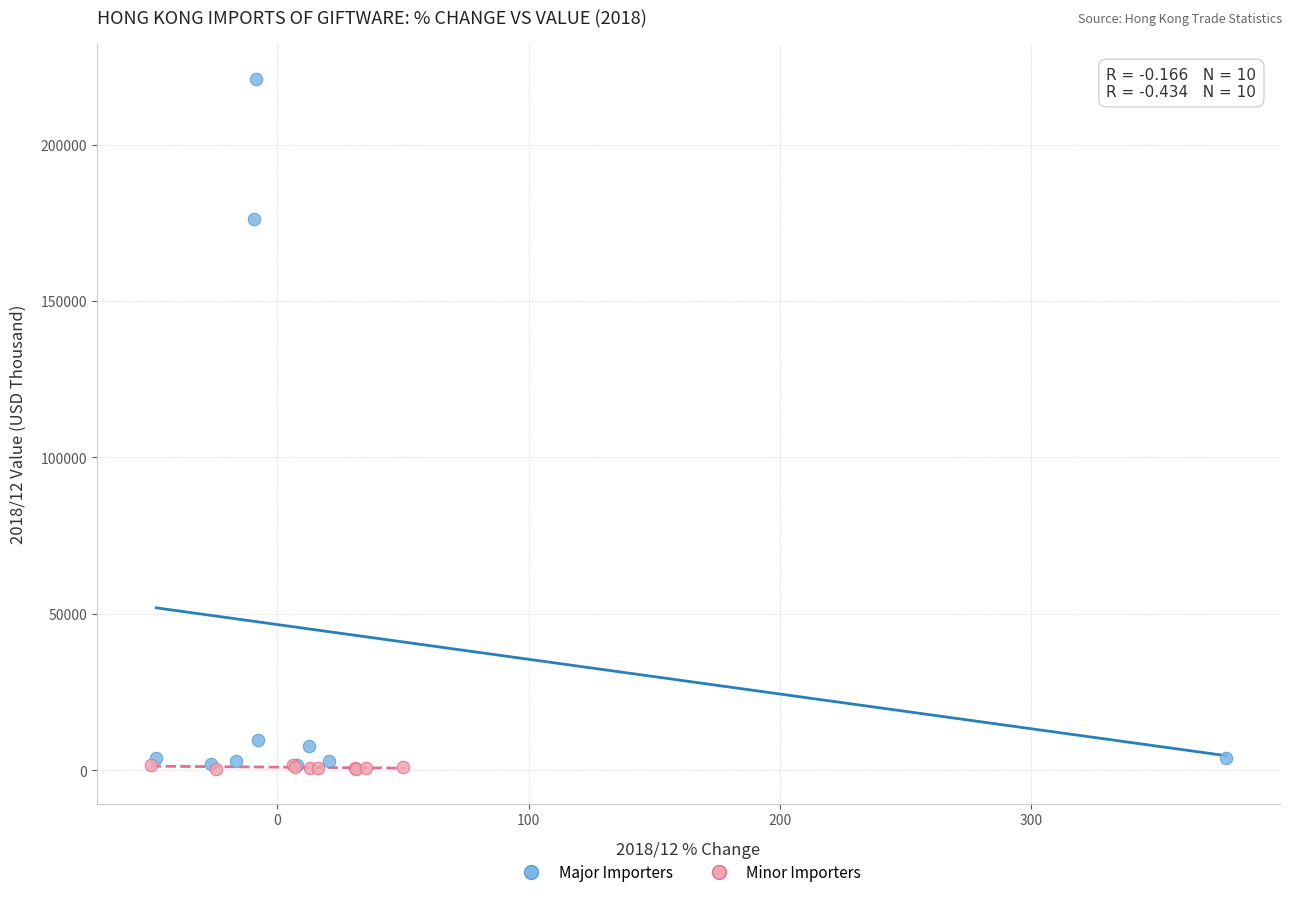

Which series has the widest spread of Y values?

Major Importers